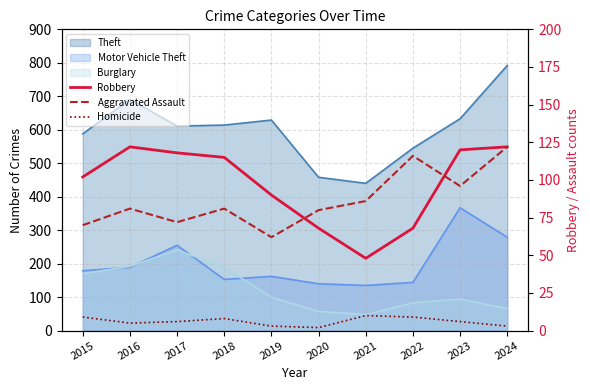

How many times do Robbery and Aggravated Assault cross each other?

2